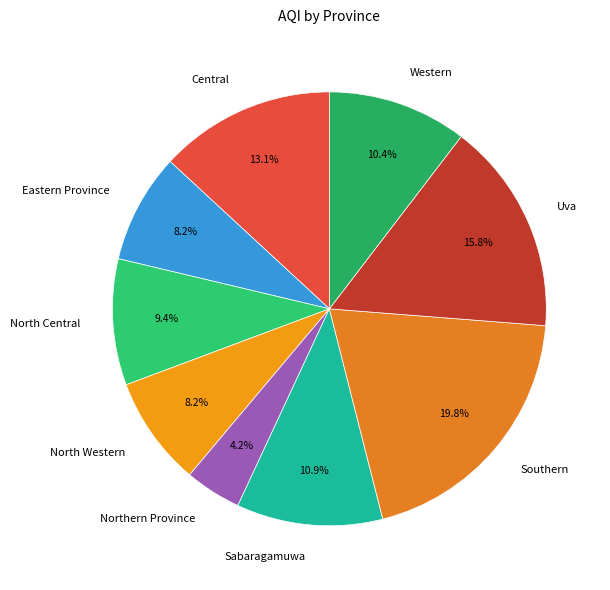

Which slice is the largest?

Southern